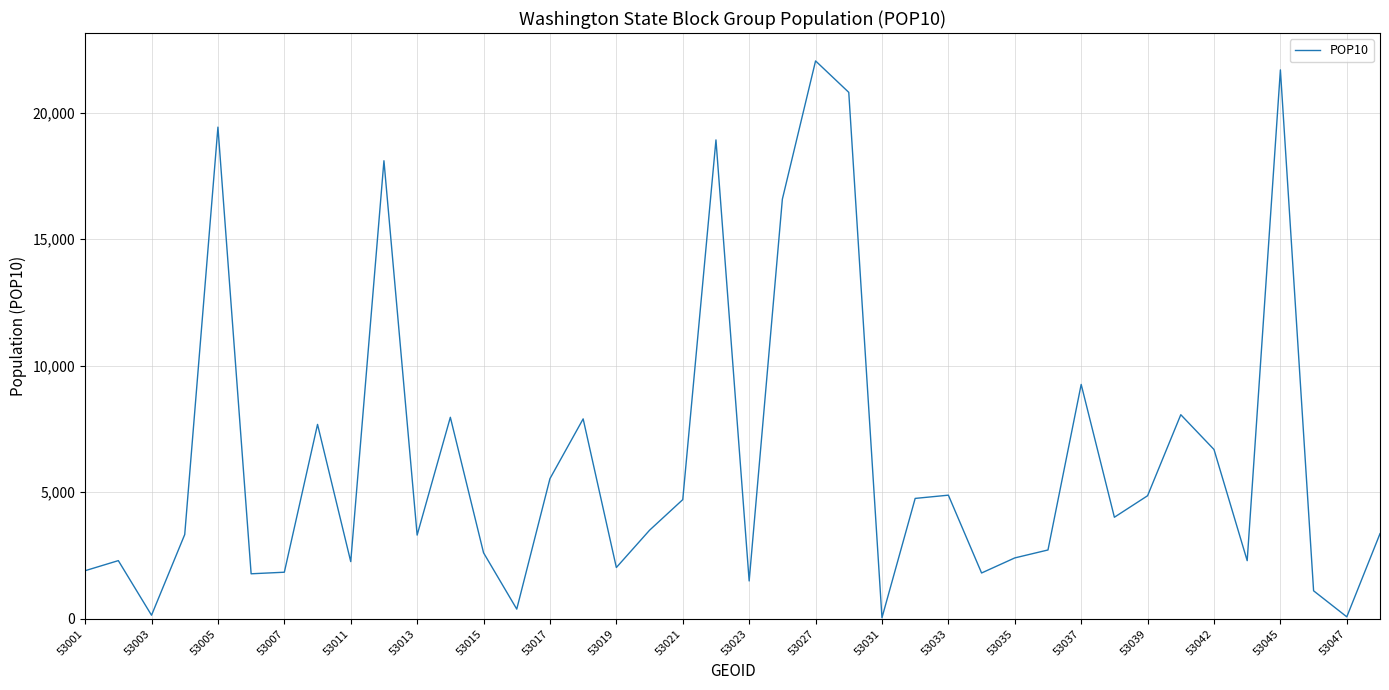

What is the maximum value shown in the chart?

22041